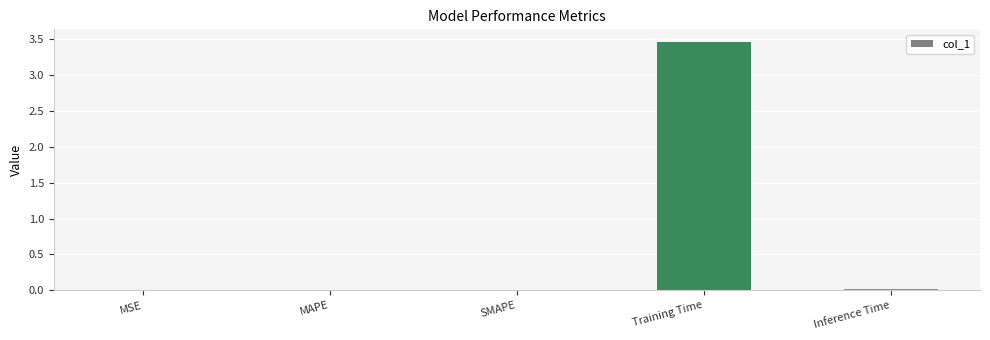

Which label corresponds to the largest value in the chart?

Training Time